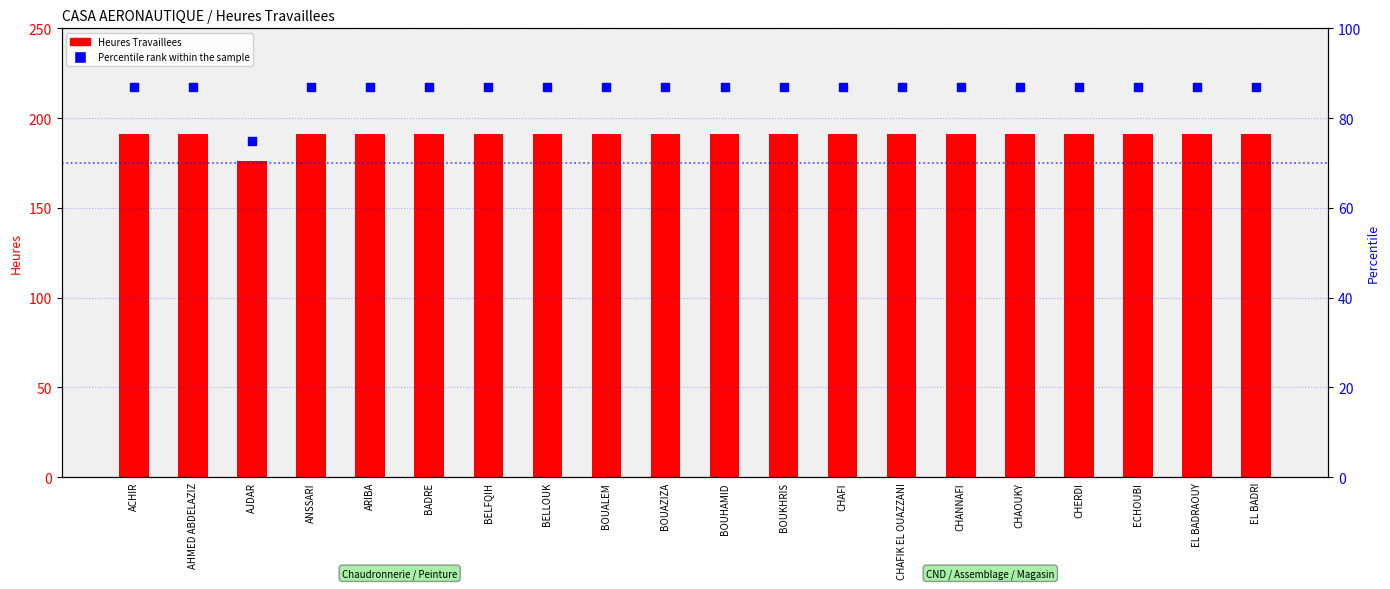

Which series contains the highest Y value?

Heures Travaillees